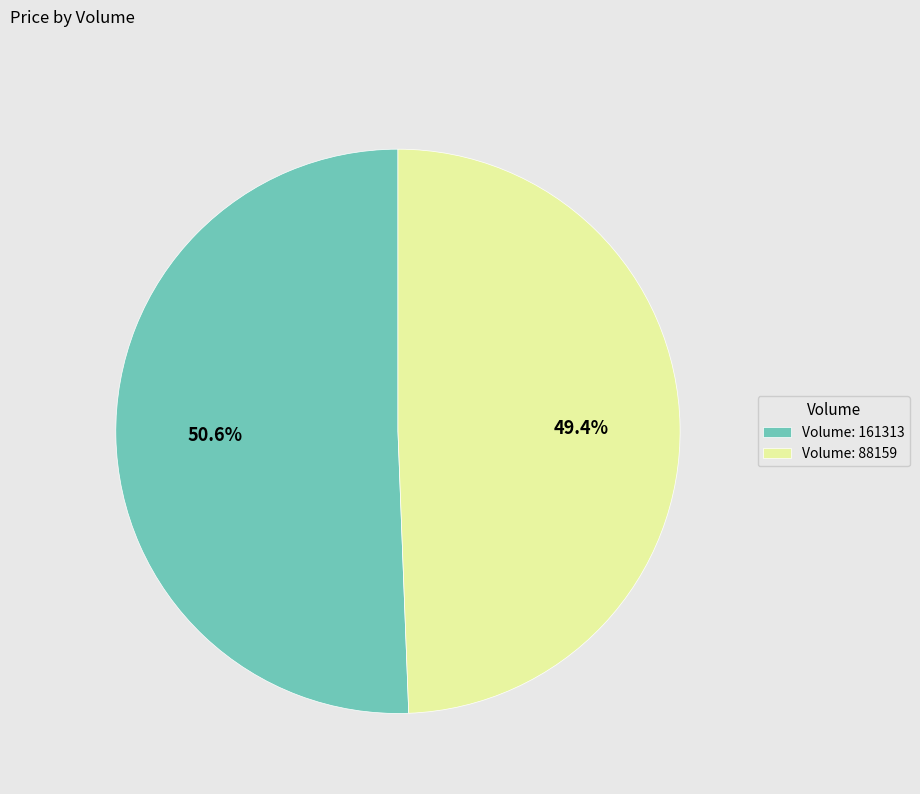

What portion of the pie excludes Volume: 161313?

49.4%